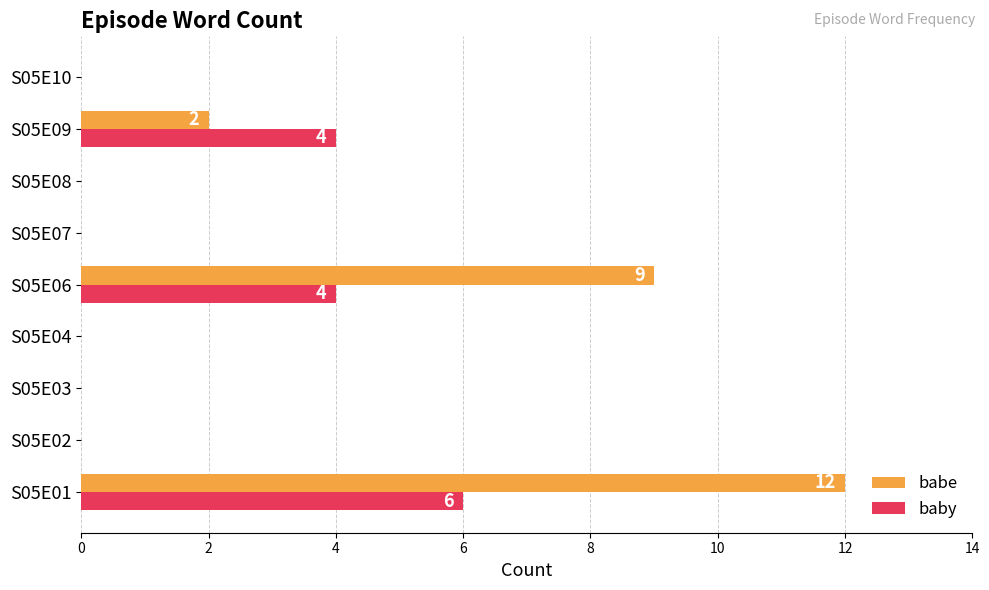

Is the value of babe at S05E03 greater than the value of baby at S05E01?

No